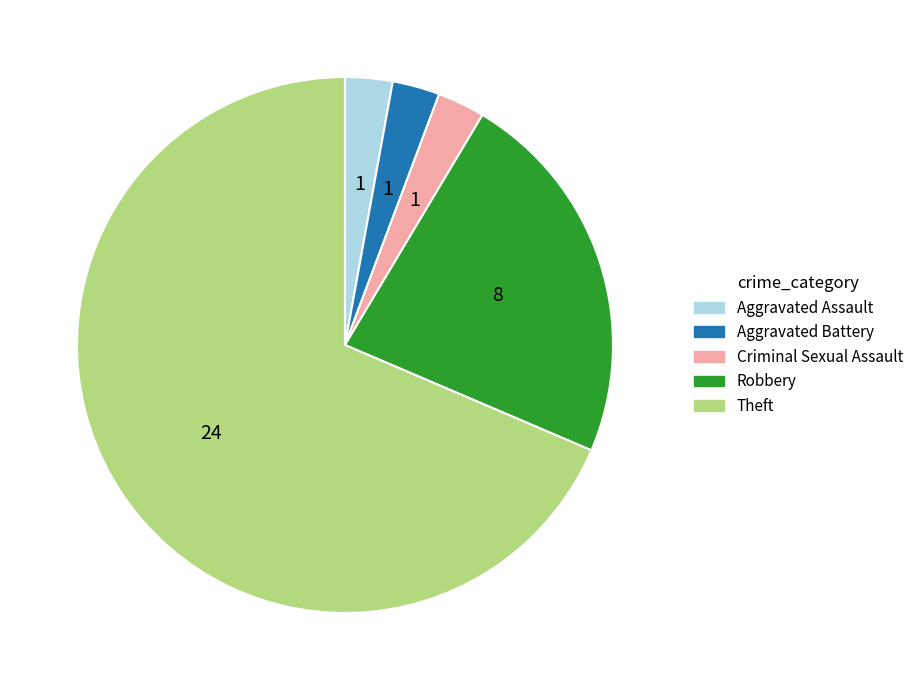

Do Aggravated Assault and Aggravated Battery together represent more than half of the pie?

No